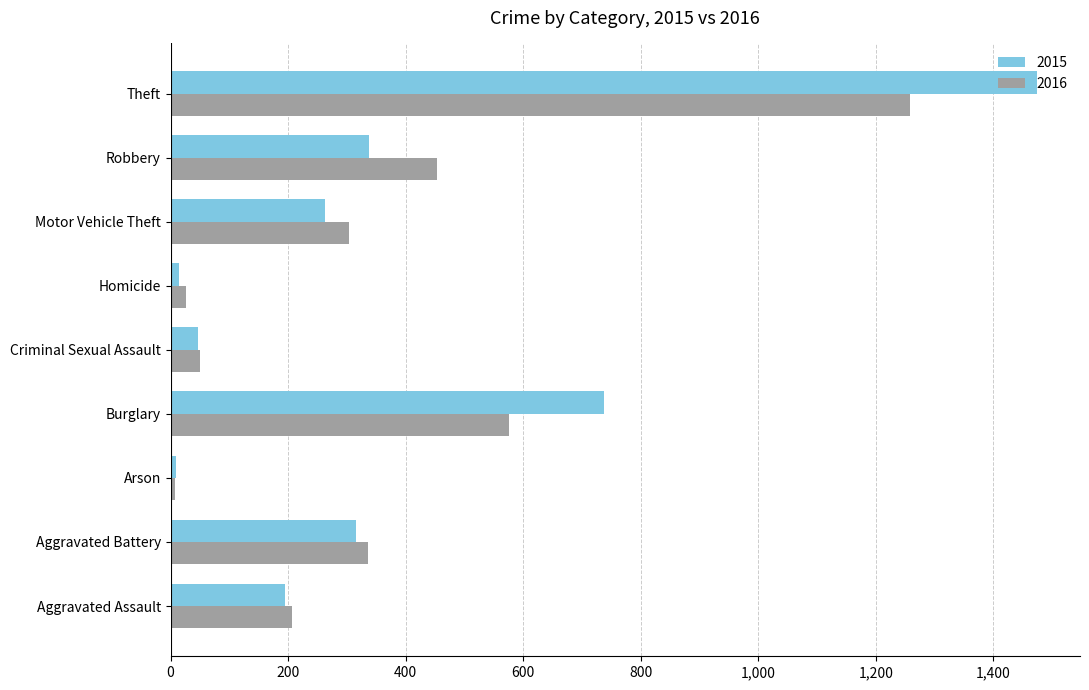

At which category does the chart reach its peak across all series?

Theft